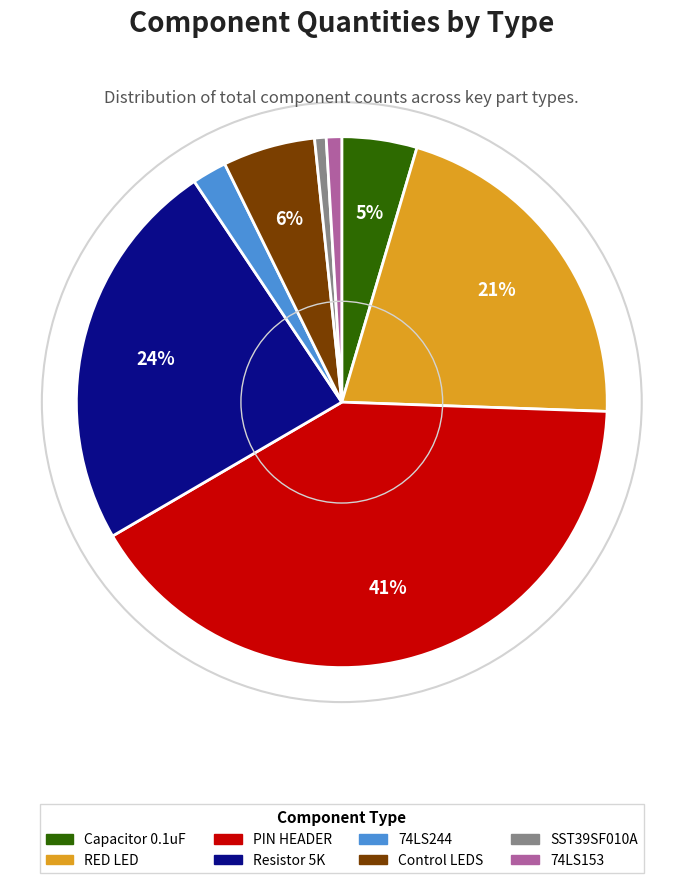

To the nearest percent, what is the difference between the largest and smallest slice percentages?

40%